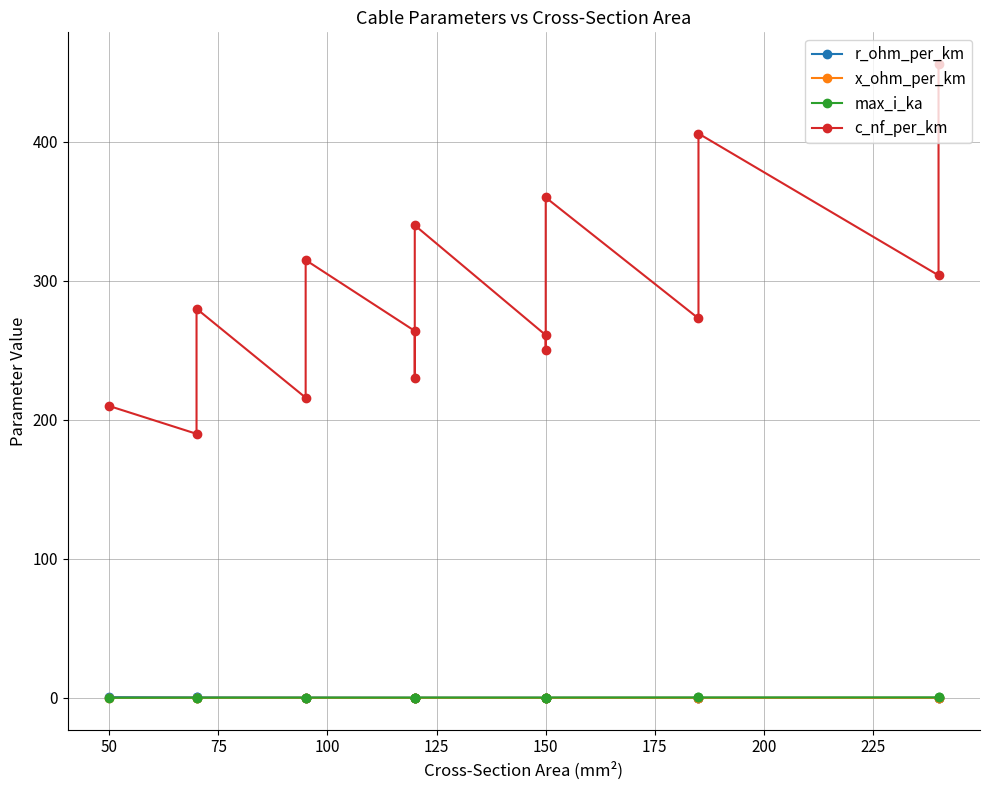

True or false: x_ohm_per_km and max_i_ka cross at least once.

False